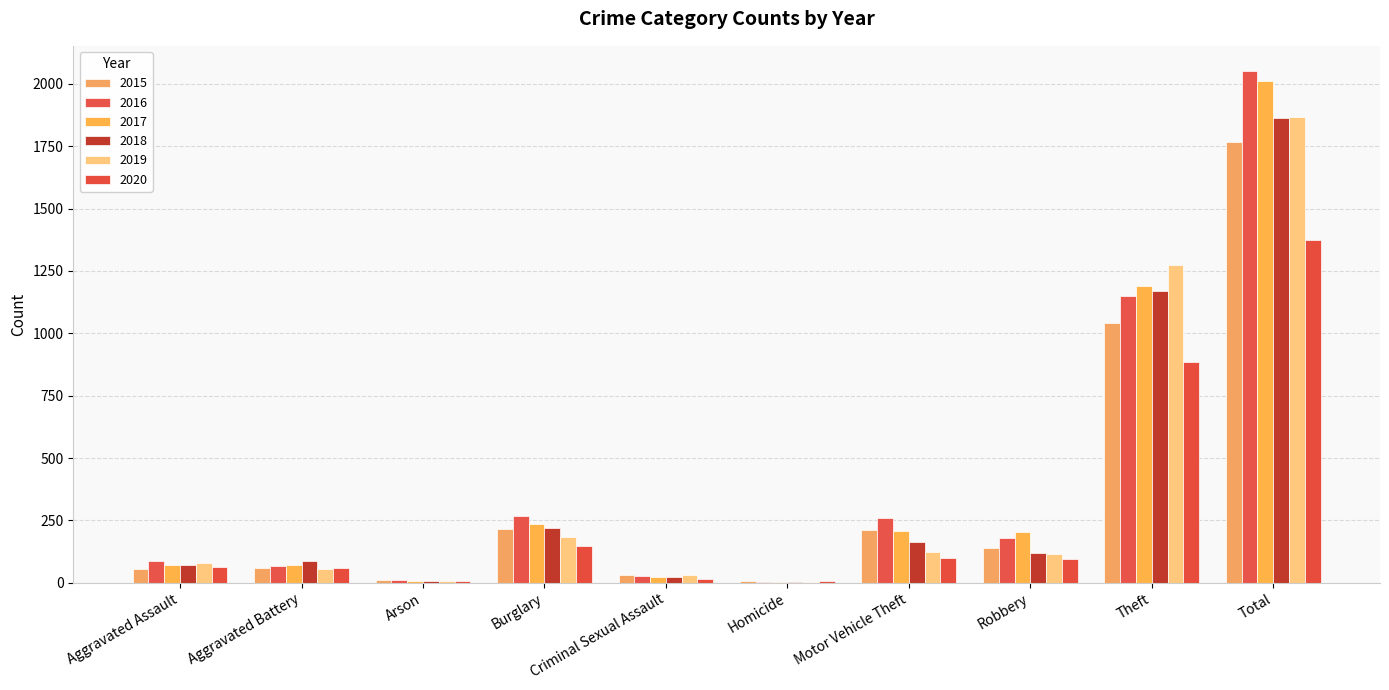

What are all the series names shown in the legend?

2015, 2016, 2017, 2018, 2019, 2020